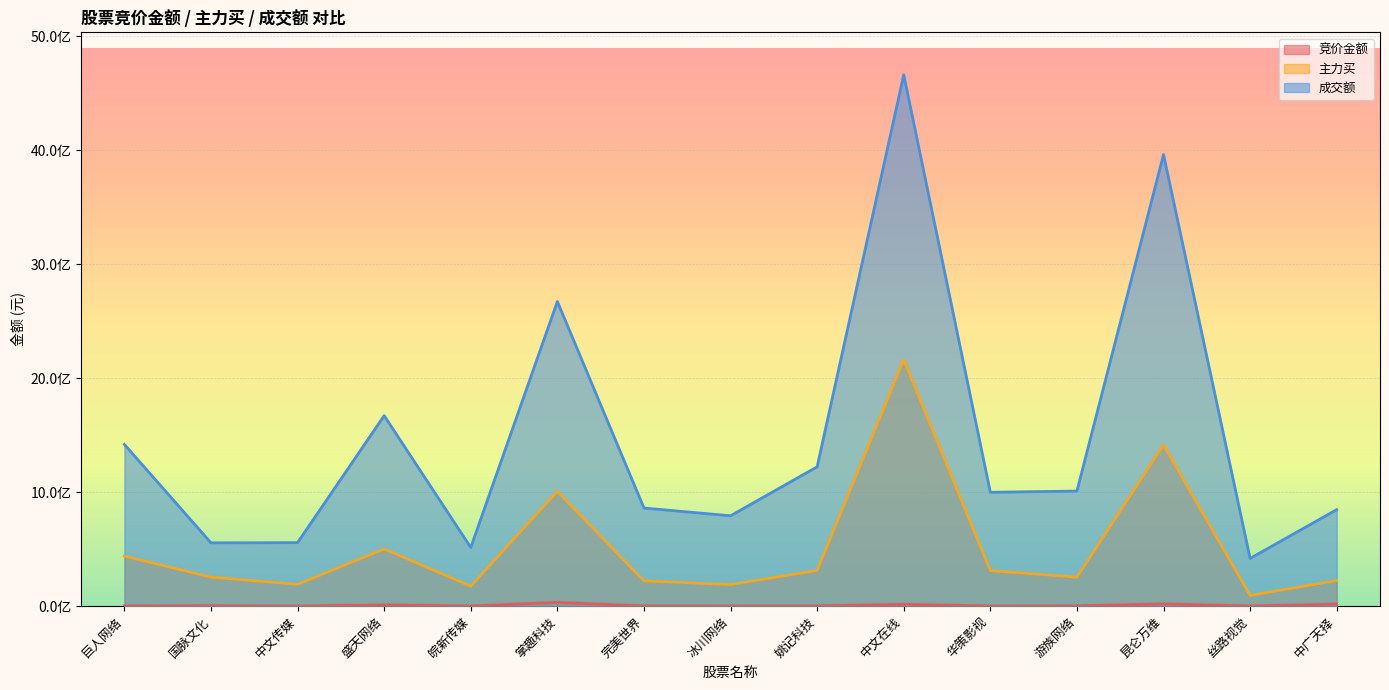

Where is the first local maximum for 竞价金额?

国脉文化